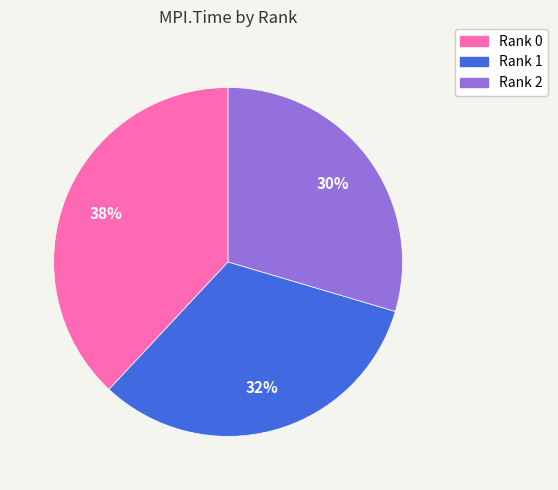

To the nearest percent, what is the average slice percentage?

33%